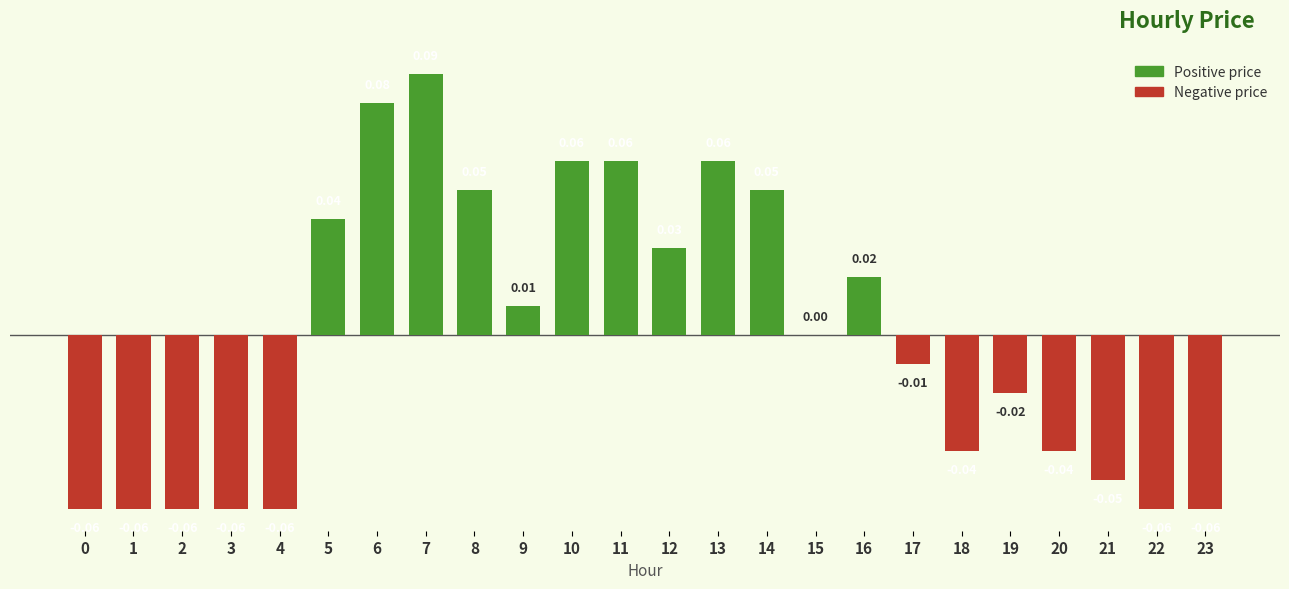

The chart shows a value of -0.0 at 22. True or false?

False